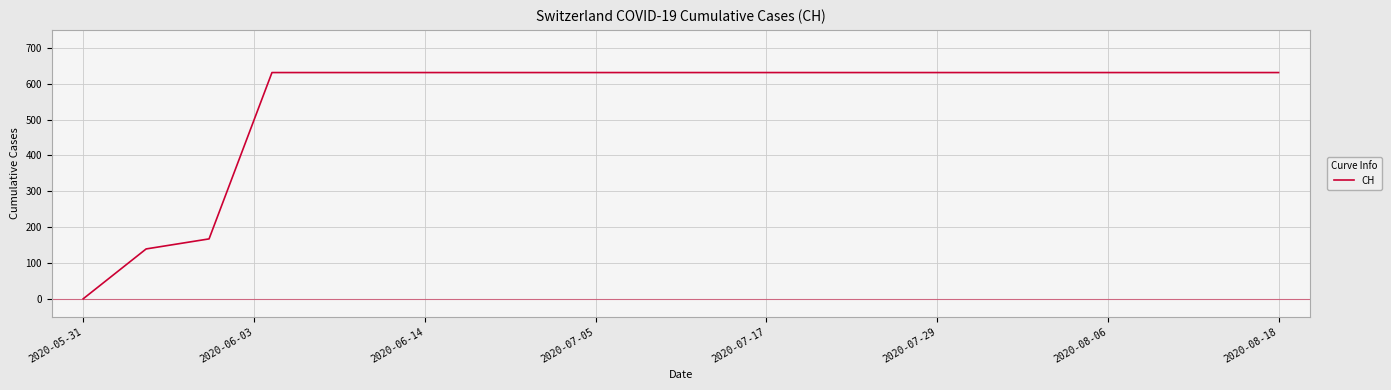

Reading left to right, transcribe all the data shown in this chart.

0	139	167	631	631	631	631	631	631	631	631	631	631	631	631	631	631	631	631	631